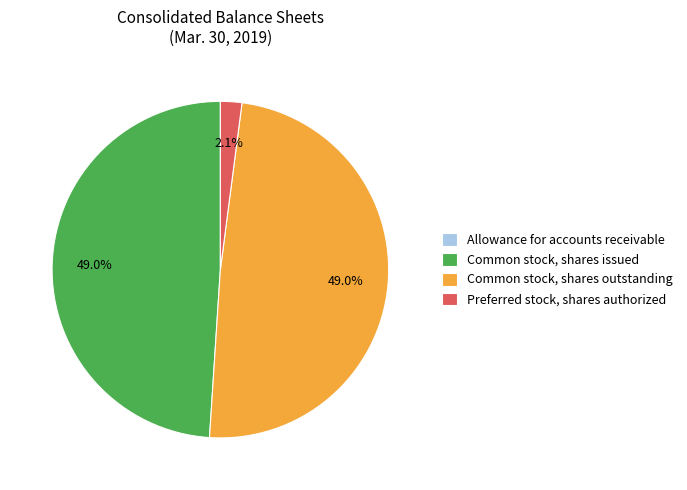

To the nearest percent, what portion does Common stock, shares issued represent?

49%